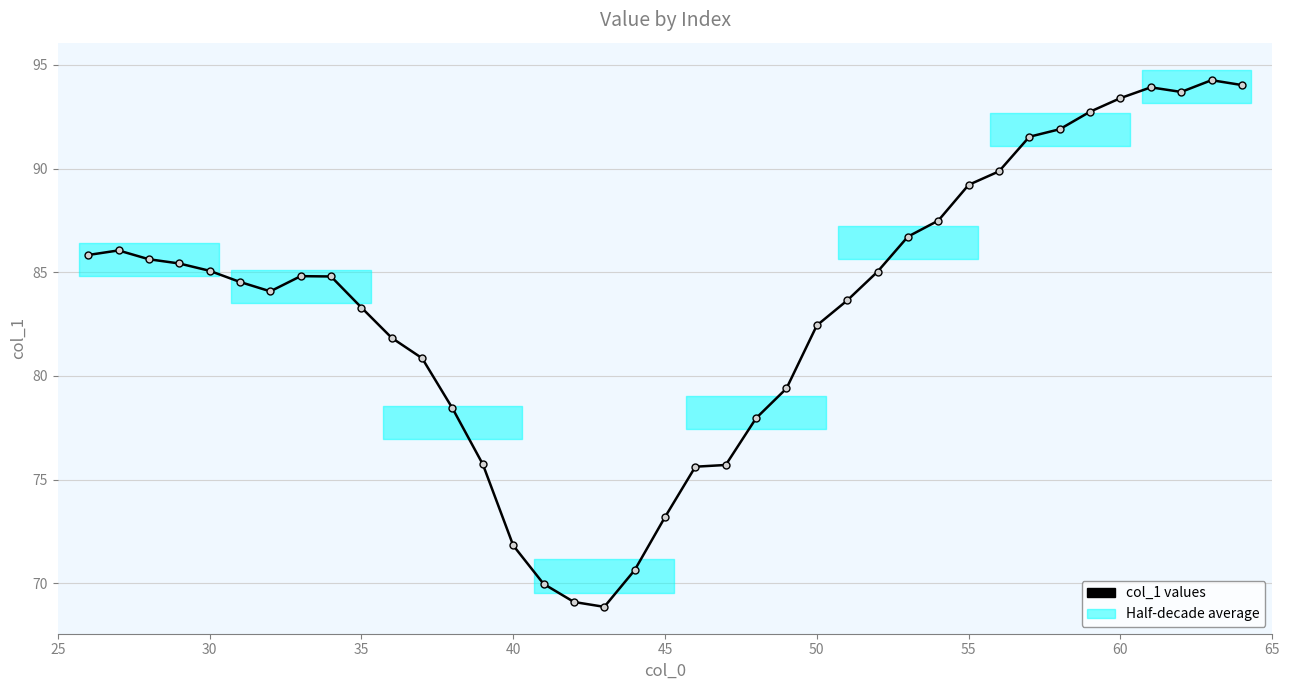

What is the average value?

83.3